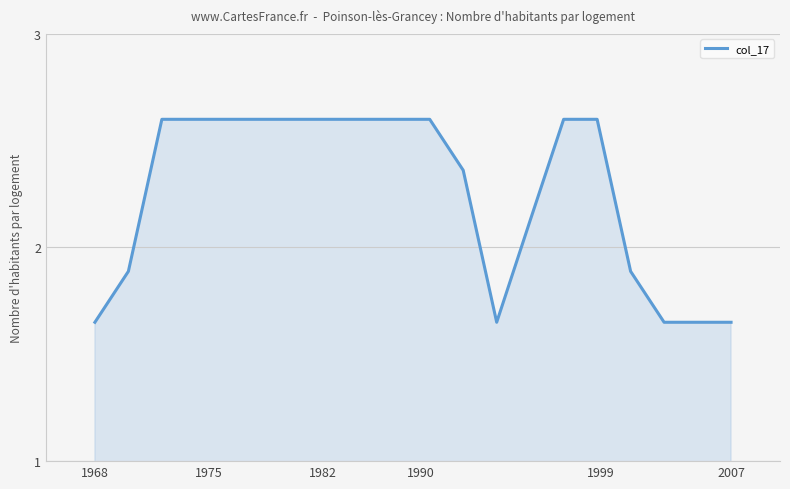

How many lines are shown in the chart?

1